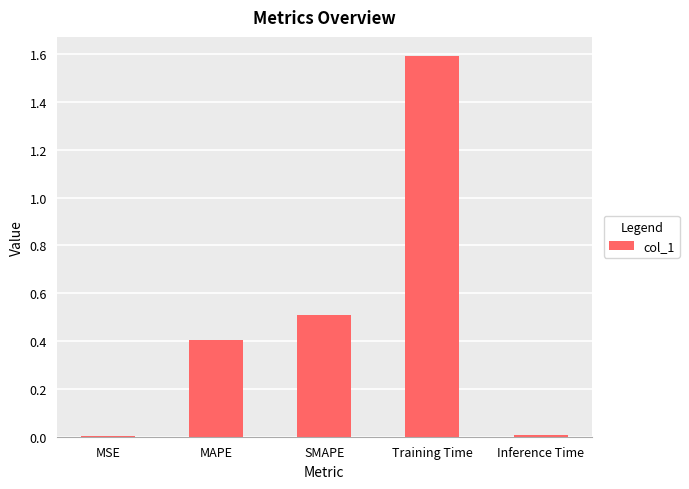

How many distinct data groups are displayed?

1